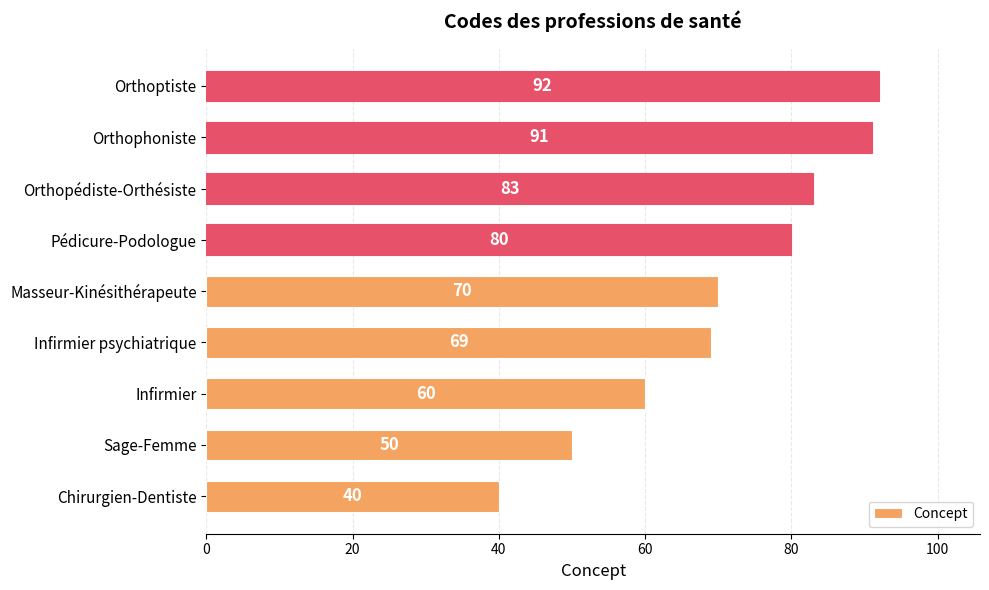

How many bars are there in total?

9